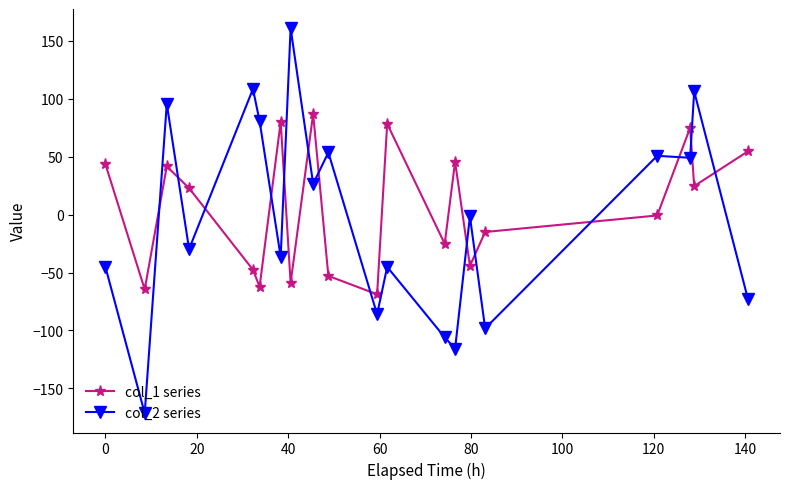

Does the chart have visible grid lines?

No